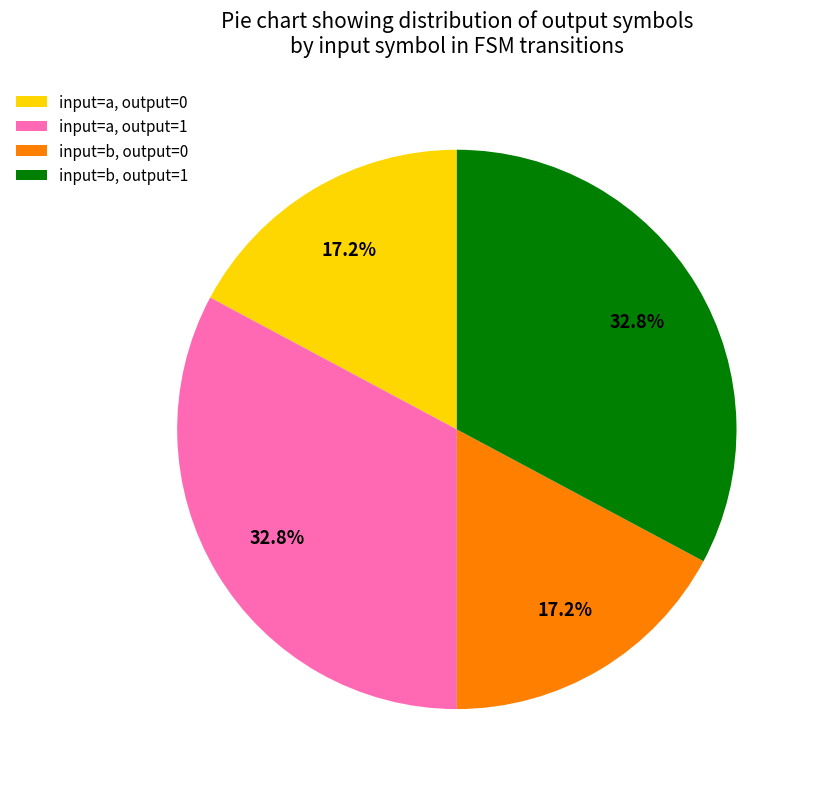

Does input=a, output=0 account for over 50% of the chart?

No